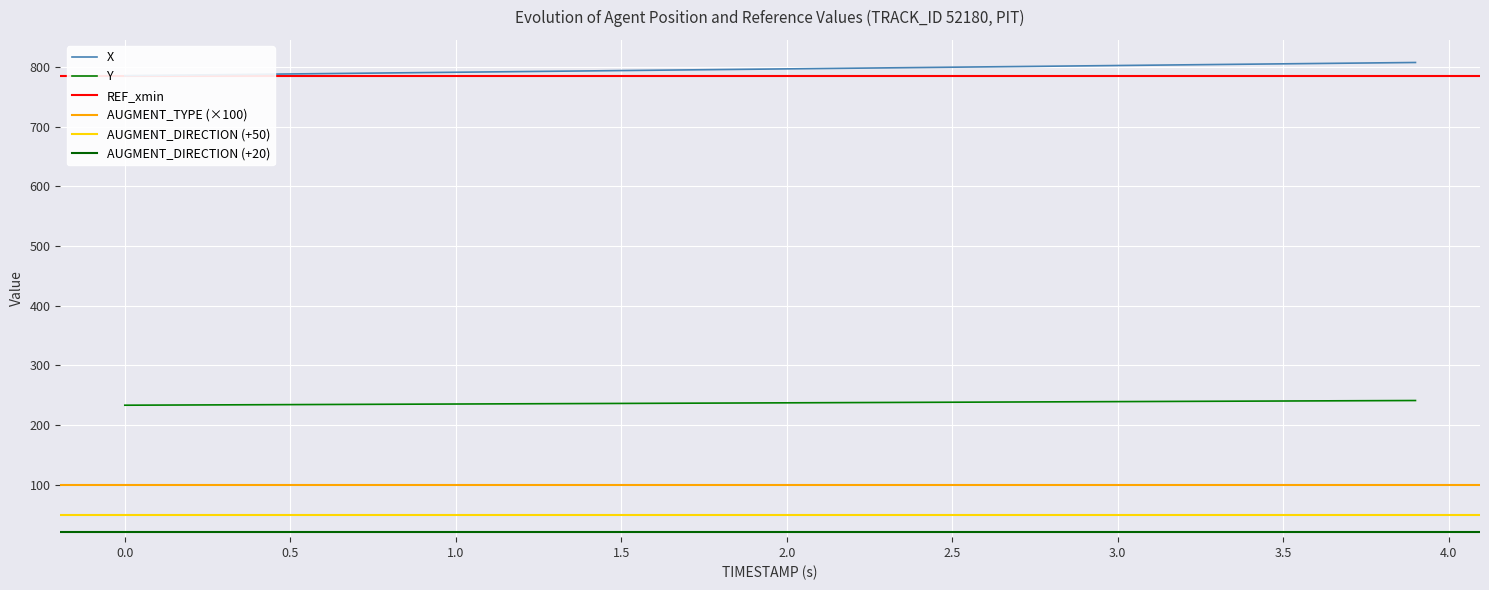

The AUGMENT_TYPE series shows 1.0 at 19. True or false?

True